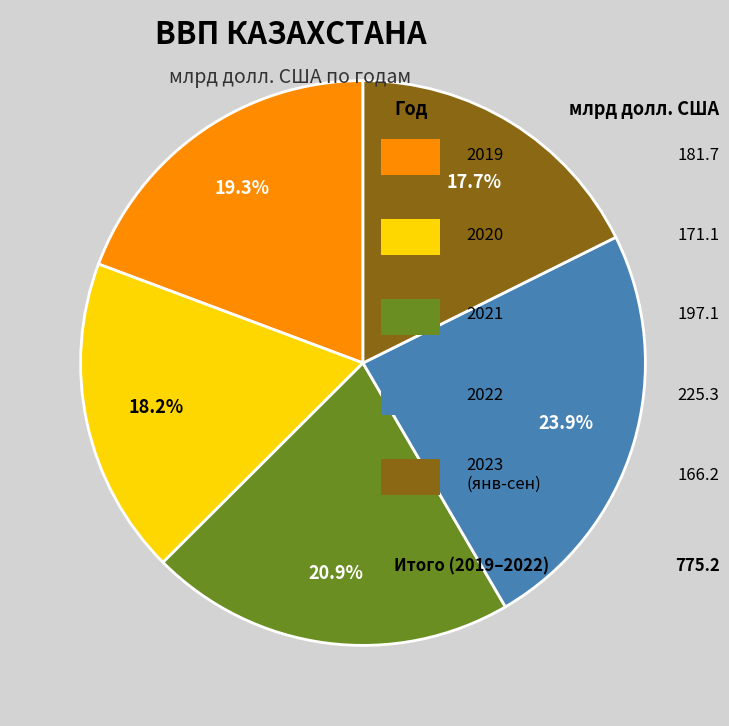

Is there a majority slice in this chart?

No